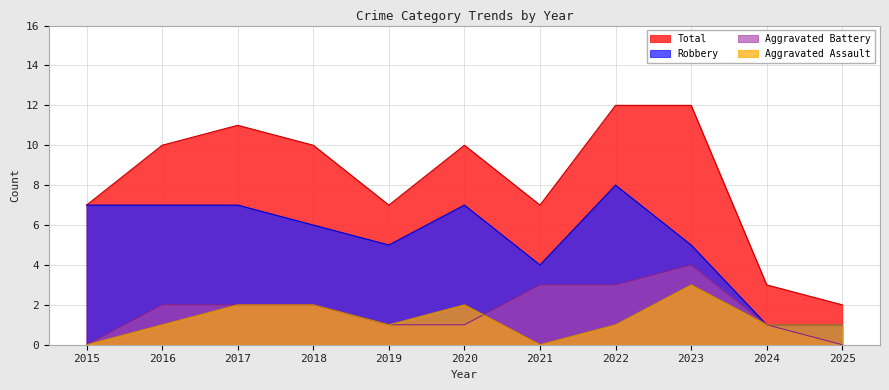

What is the difference between the Aggravated Assault values at 2019 and 2018?

1